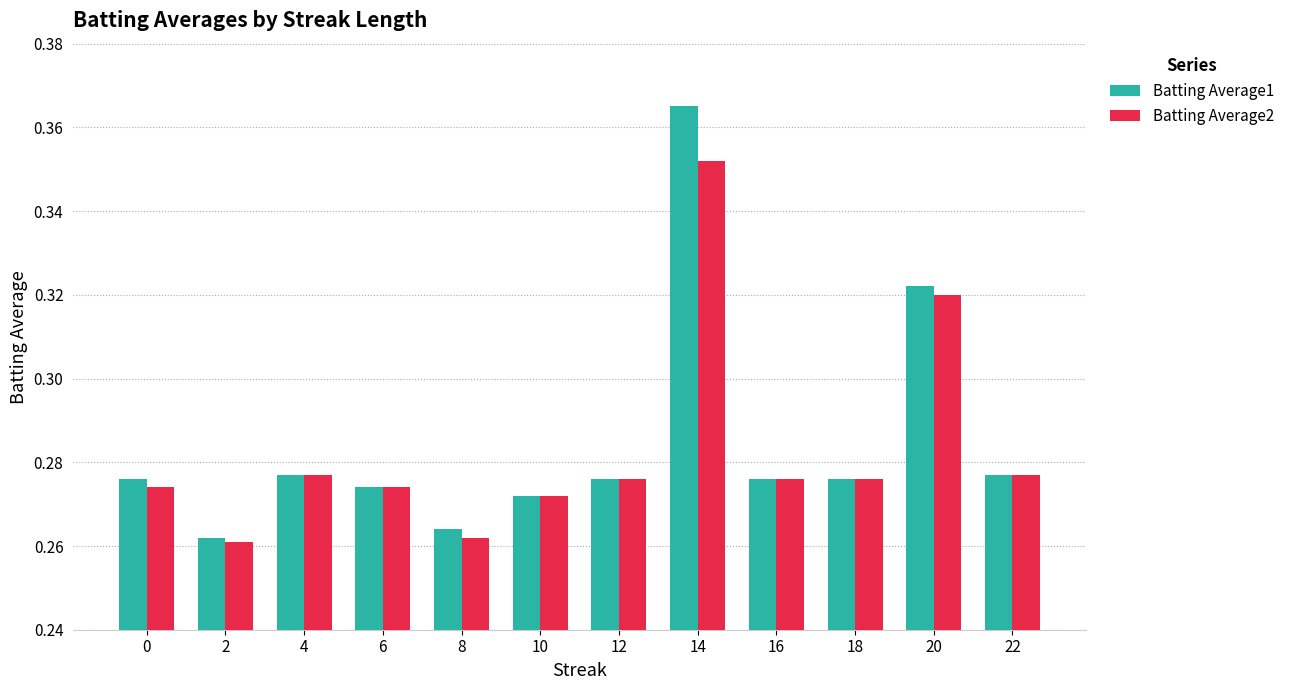

At which category does the chart reach its peak across all series?

14